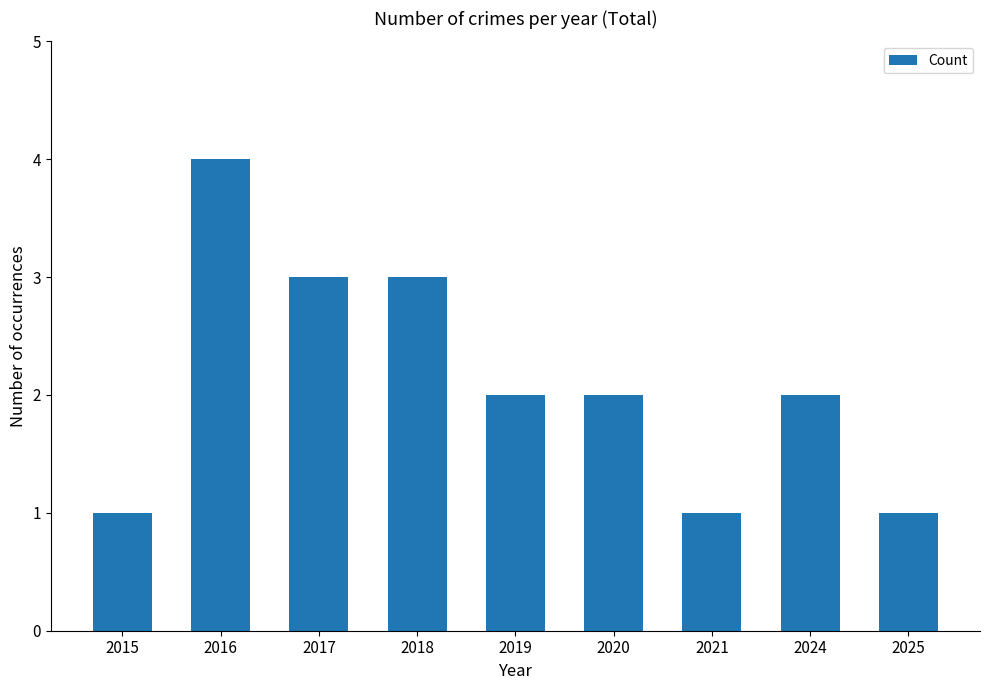

What is the value of the 4th bar from the left?

3